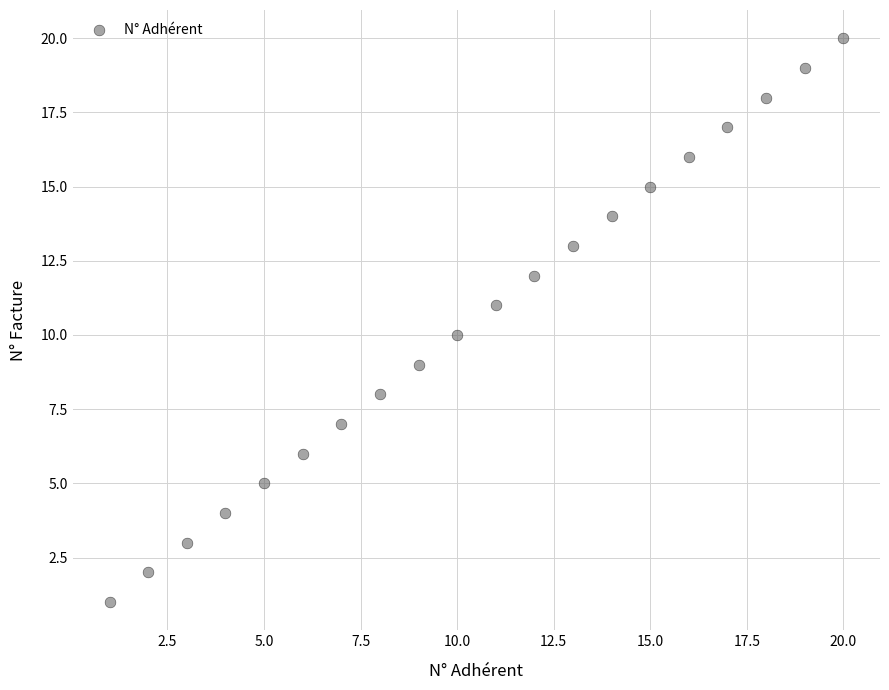

What is the range of X values (max minus min)?

19